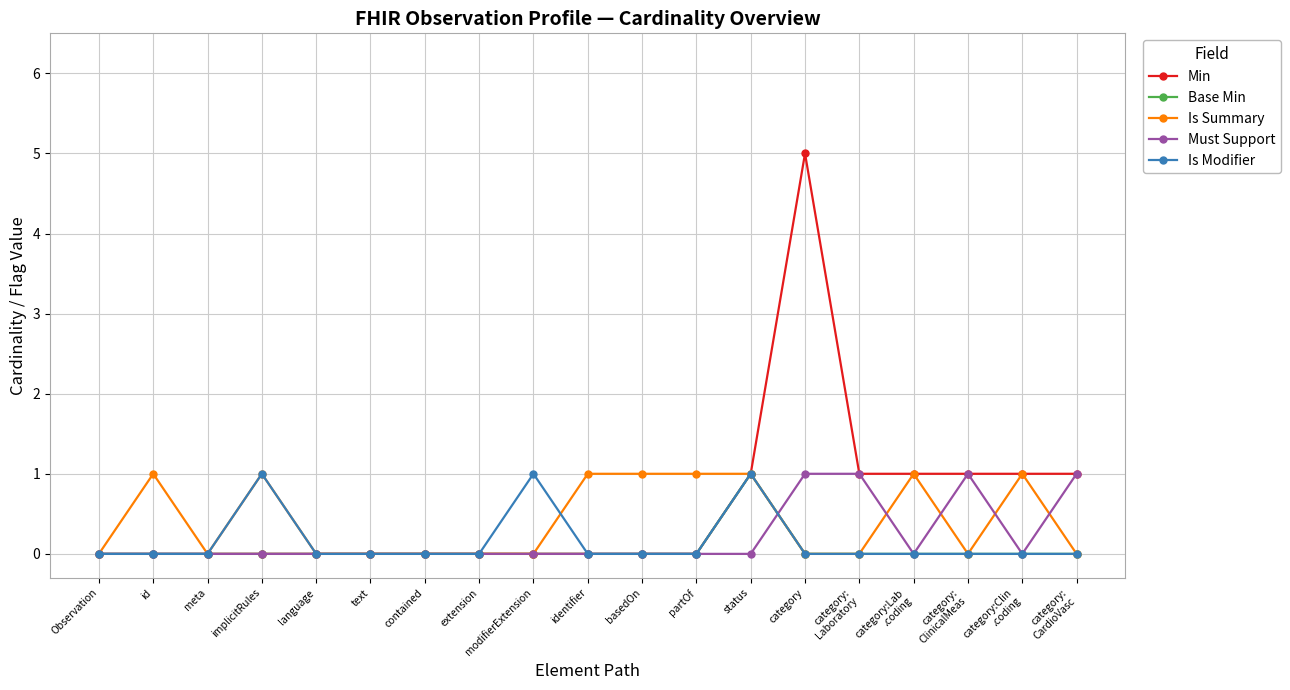

What position from the left is partOf?

12